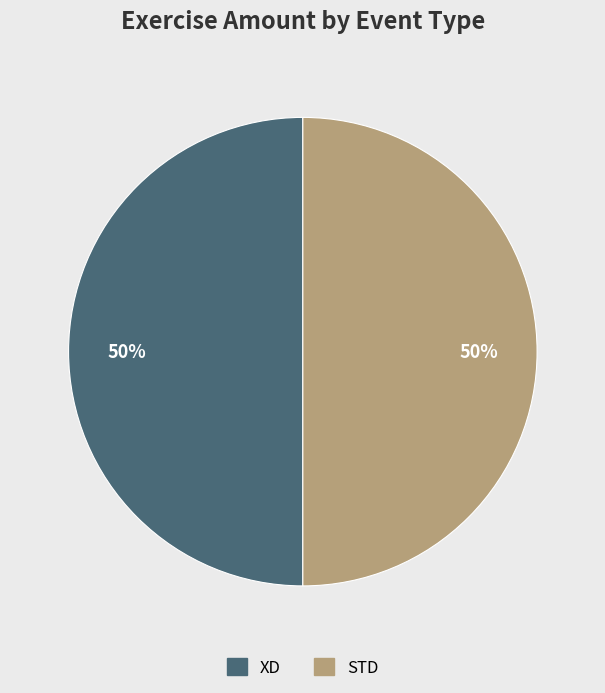

Count the number of slices in the pie.

2